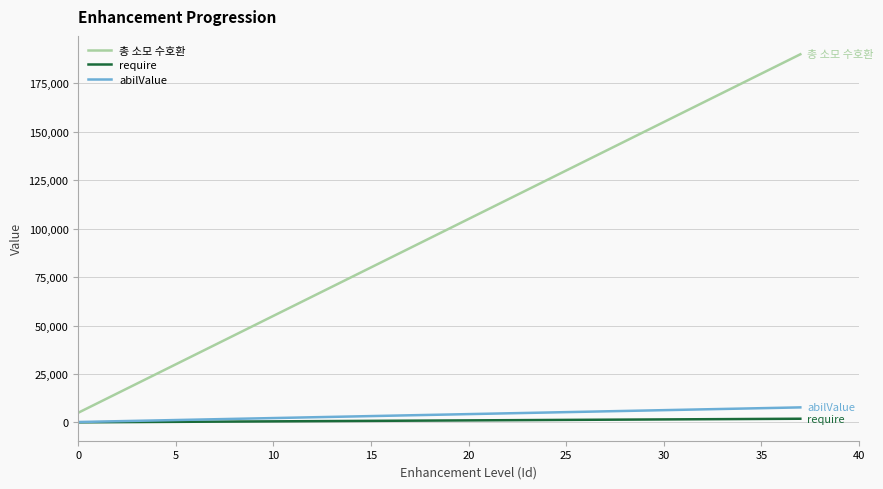

Rank the series by their maximum value, from highest to lowest.

총 소모 수호환, abilValue, require